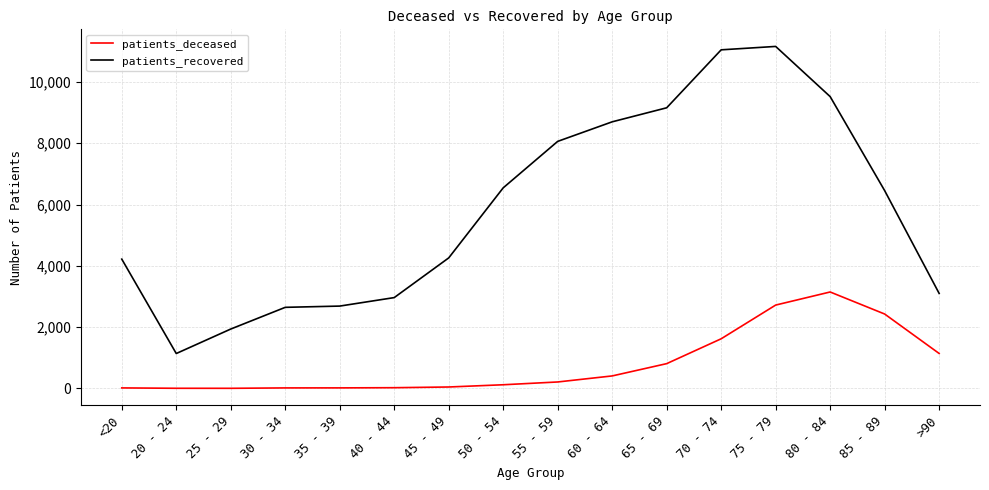

Which series has the widest spread of values?

patients_recovered